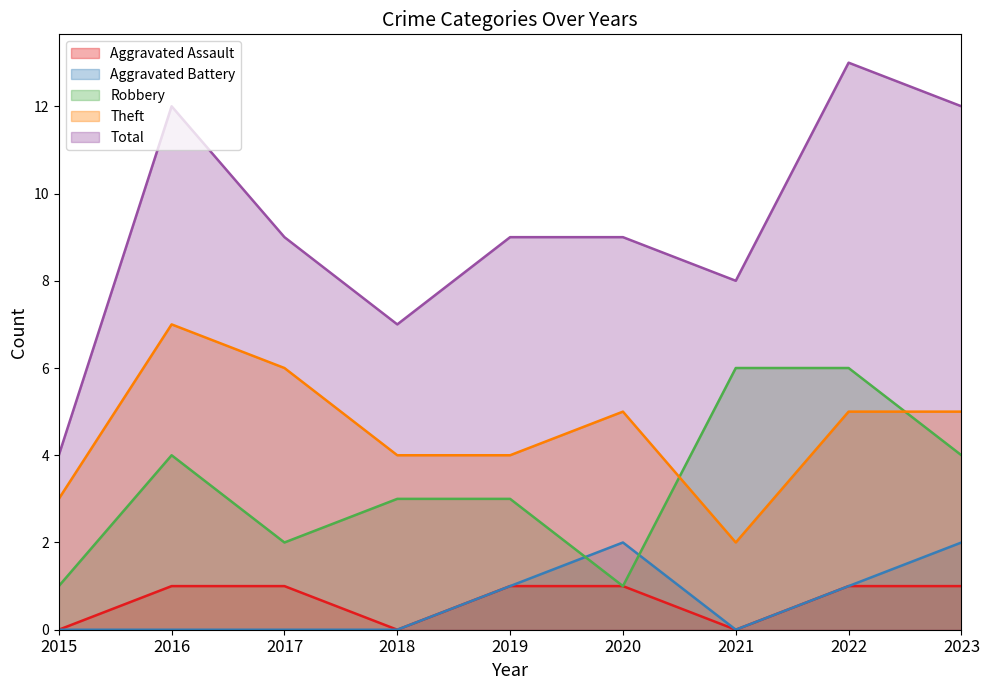

What is the maximum value for Theft?

7